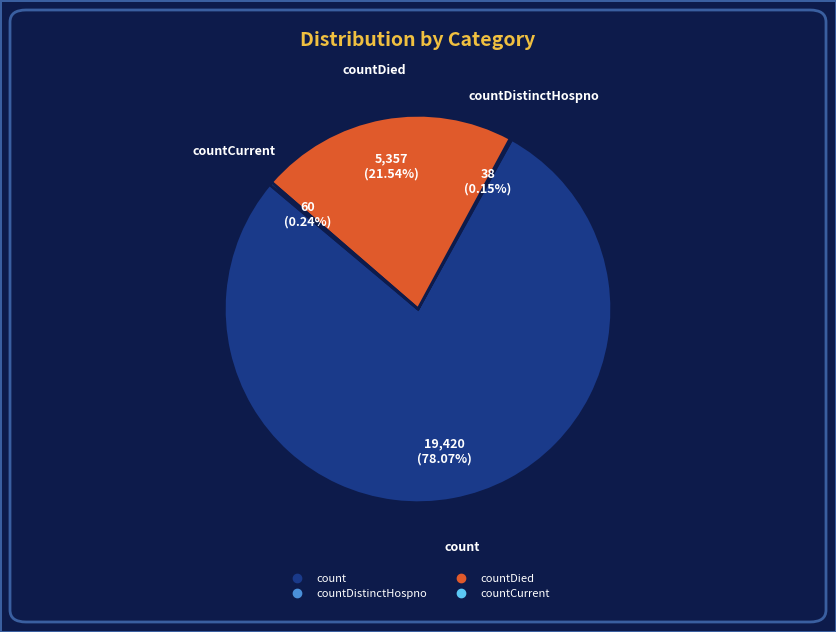

Does any single category account for the majority?

Yes